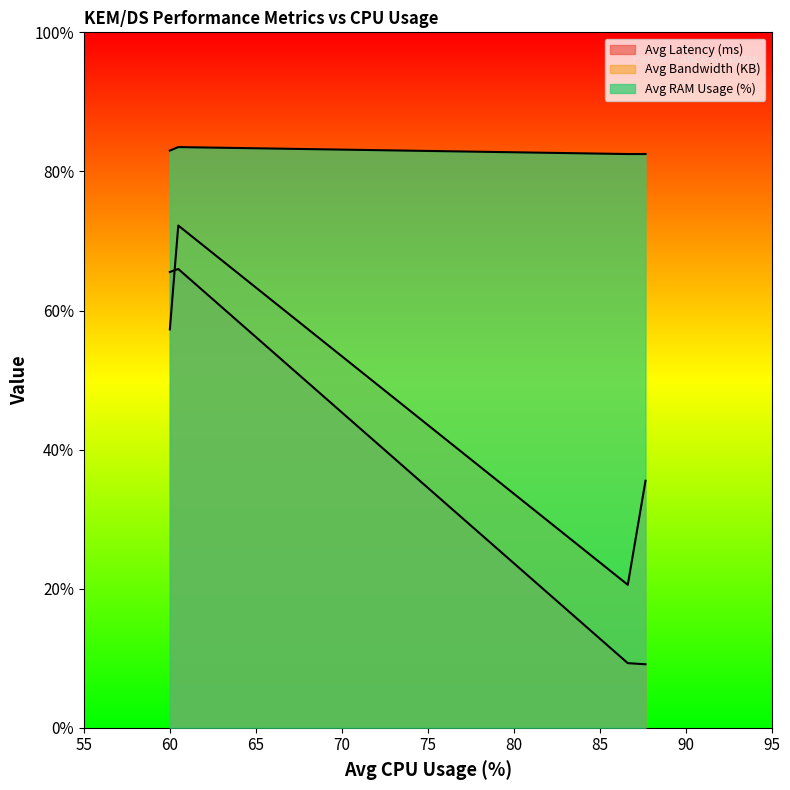

How many interior local peaks does the Avg Bandwidth (KB) series have?

1